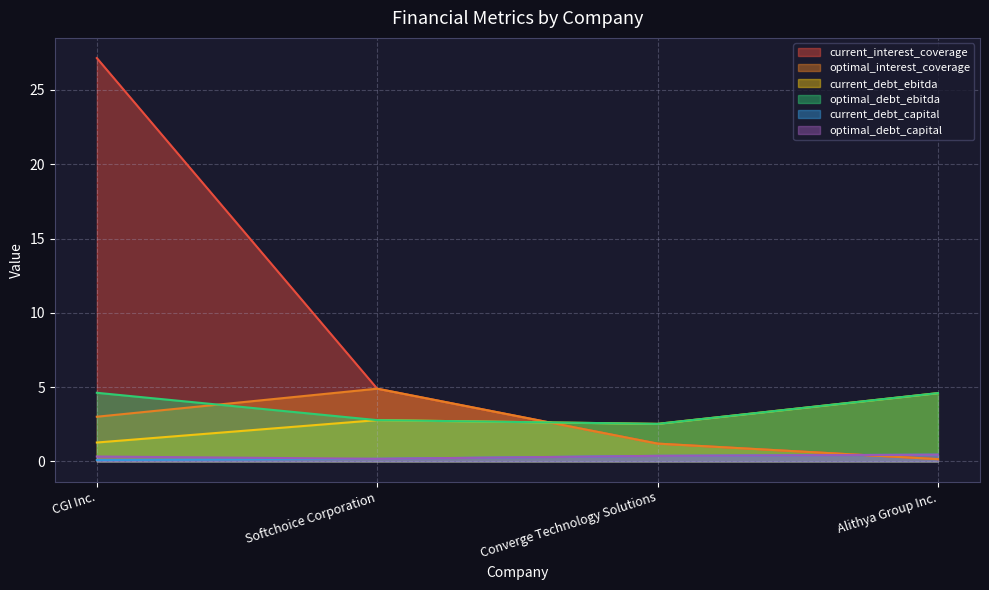

Where is optimal_interest_coverage nearest to the value 2?

Converge Technology Solutions